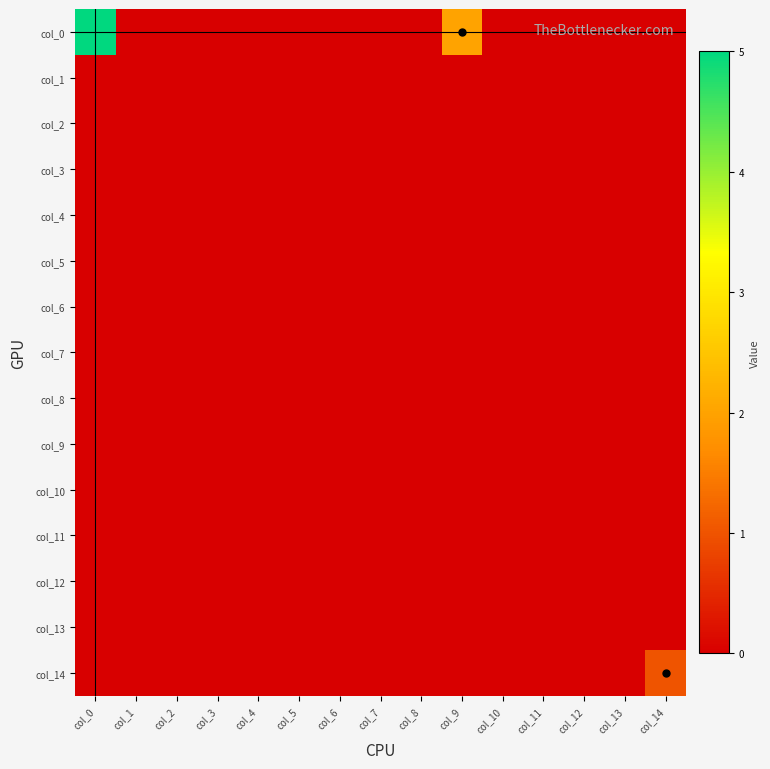

What is the greatest value displayed?

5